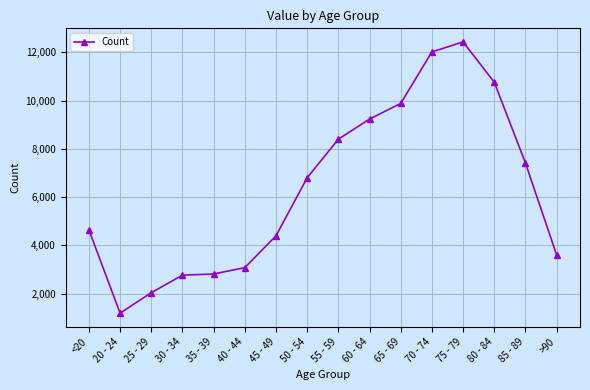

At which category does the chart reach its peak across all series?

75 - 79